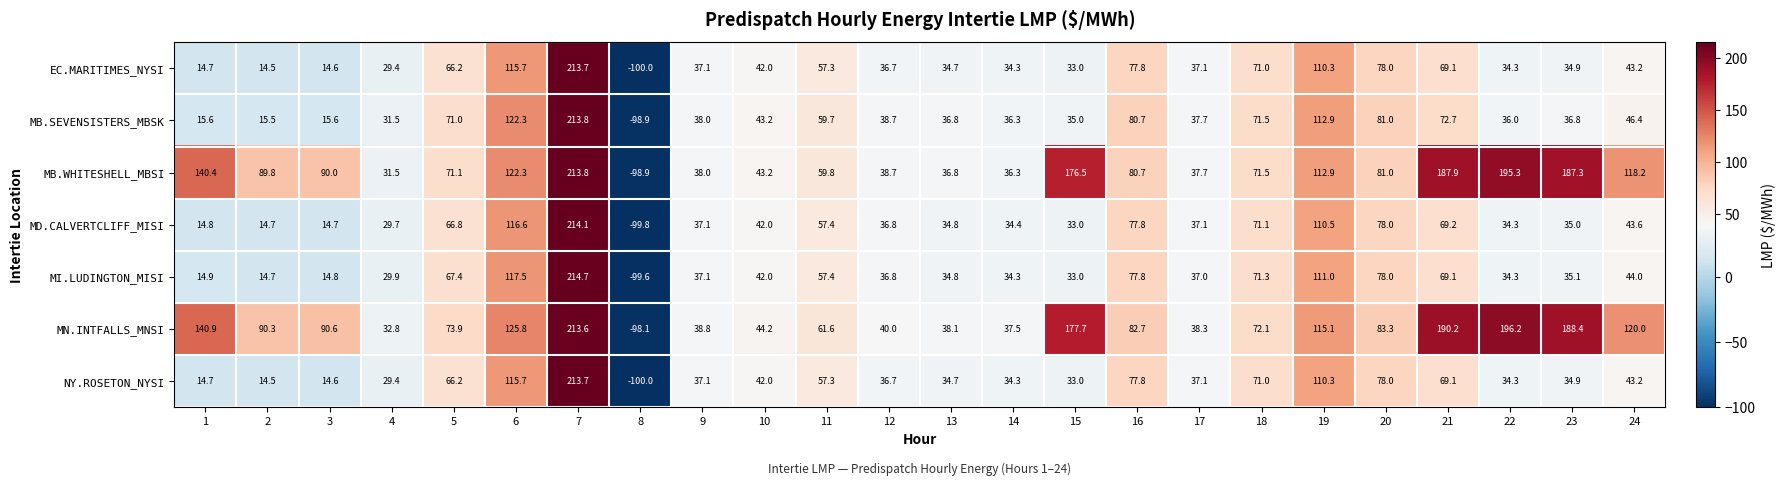

How many data points does each series have?

24